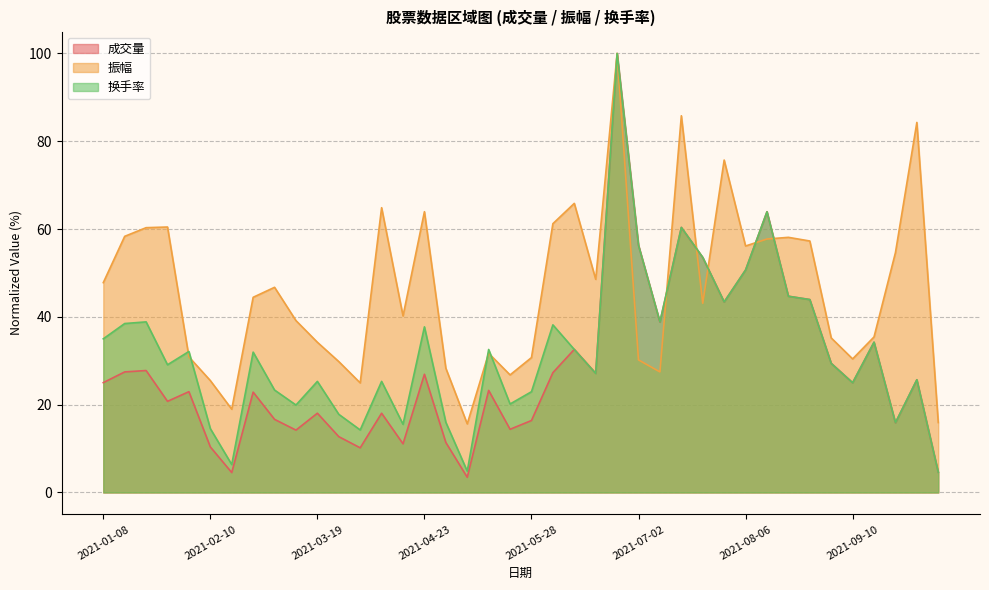

What is the label of the 24th point from the right?

2021-04-30